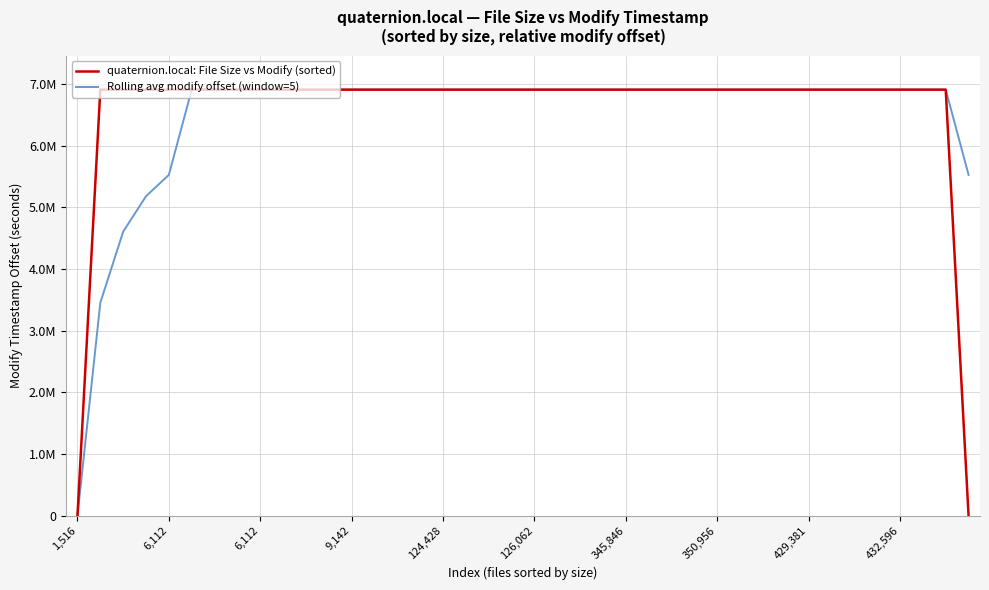

Which series has the largest range (max minus min)?

quaternion.local: File Size vs Modify (sorted)